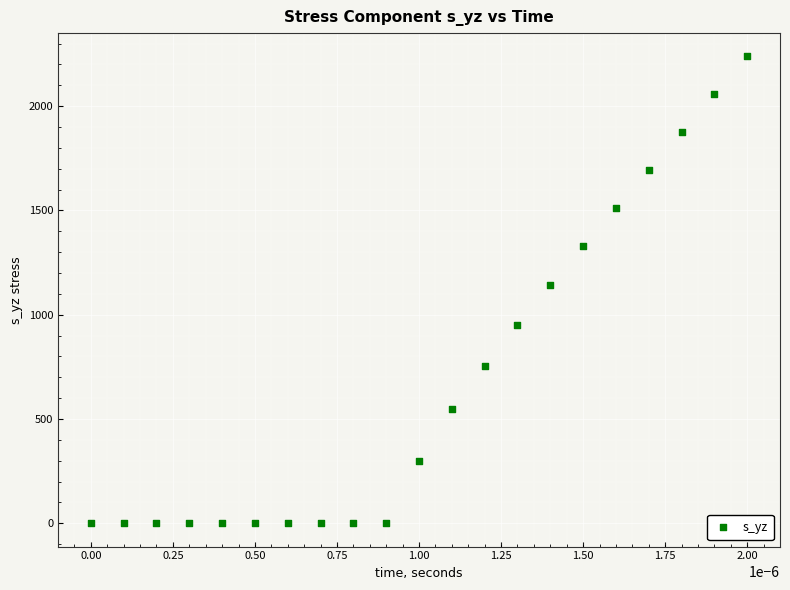

What is the range of Y values (max minus min)?

2238.0